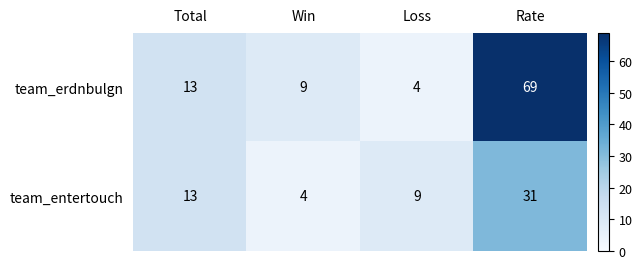

Rank the categories by team_erdnbulgn value from highest to lowest.

Rate, Total, Win, Loss